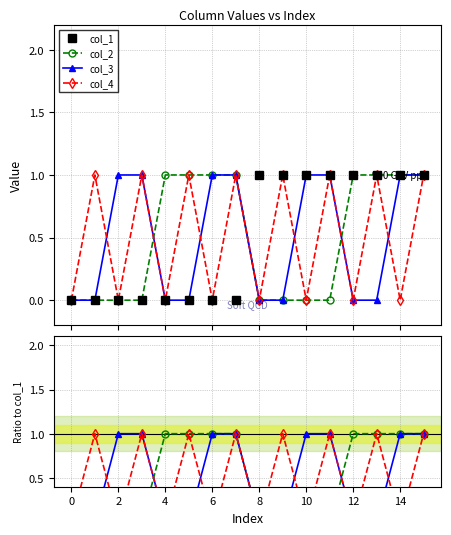

Reading right to left, extract all data points from this chart.

col_1: 1	1	1	1	1	1	1	1	0	0	0	0	0	0	0	0
col_2: 1	1	1	1	0	0	0	0	1	1	1	1	0	0	0	0
col_3: 1	1	0	0	1	1	0	0	1	1	0	0	1	1	0	0
col_4: 1	0	1	0	1	0	1	0	1	0	1	0	1	0	1	0